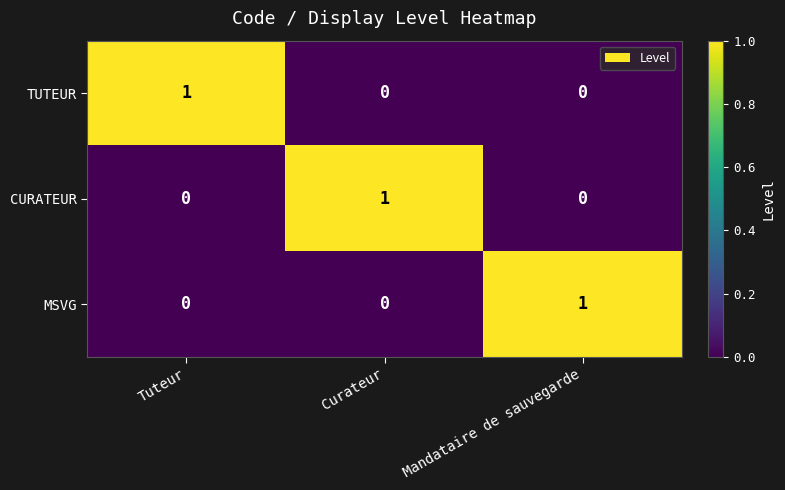

Which category has the highest value in the MSVG series?

Mandataire de sauvegarde